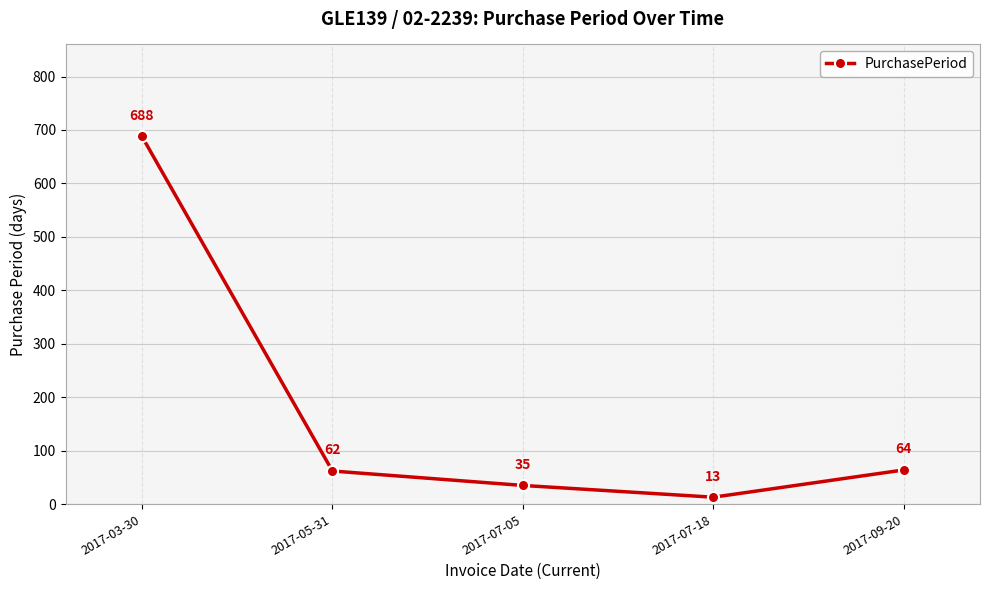

Reading left to right, list all the values displayed in this chart.

2017-03-30=688	2017-05-31=62	2017-07-05=35	2017-07-18=13	2017-09-20=64